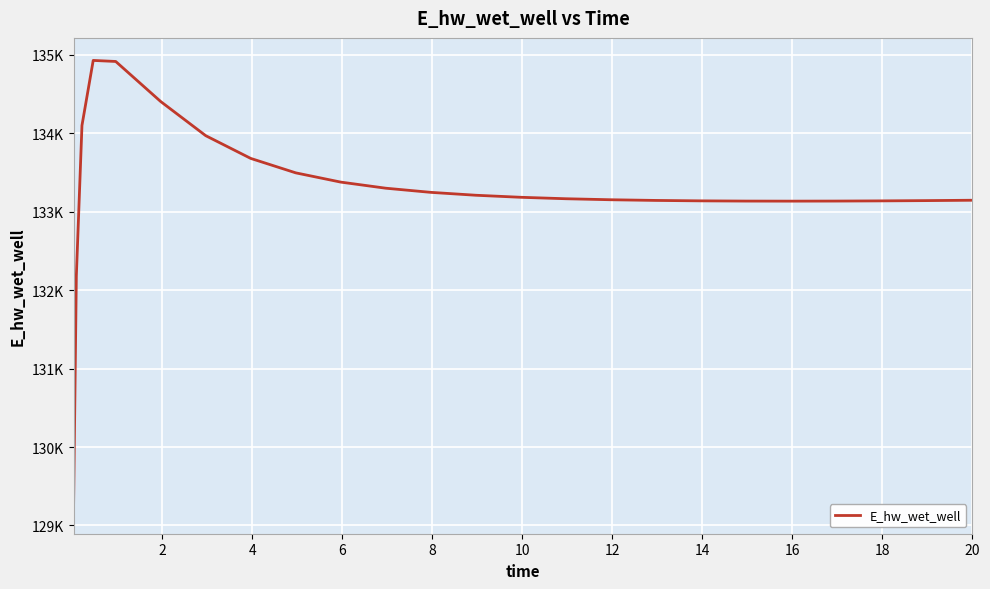

Does the chart have visible grid lines?

Yes